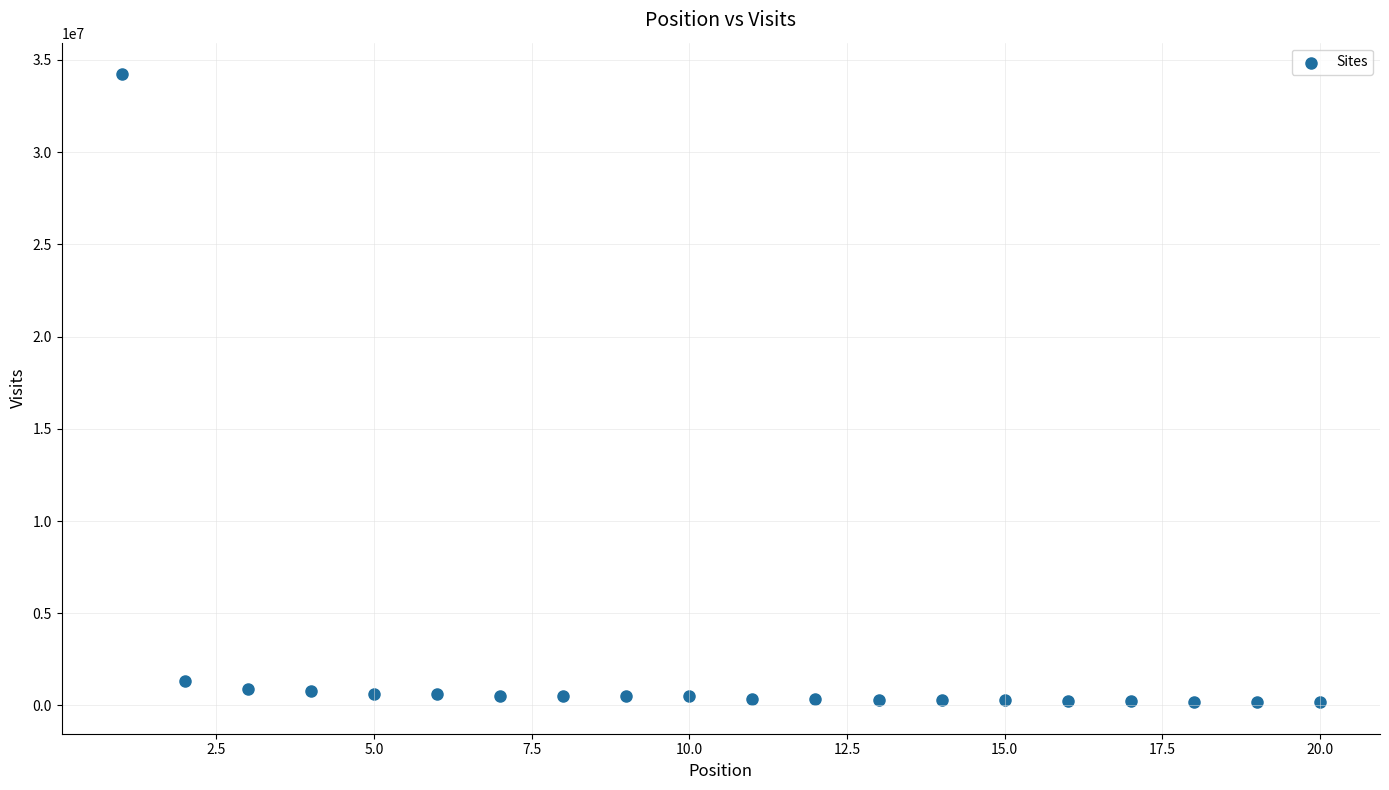

What is the range of X values (max minus min)?

19